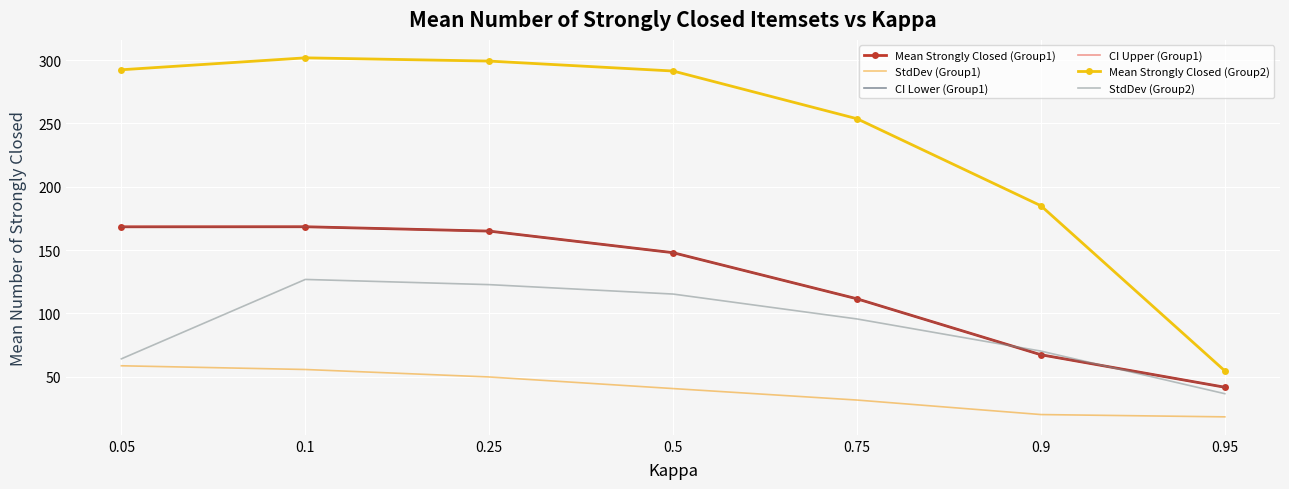

How many series are shown in this chart?

6